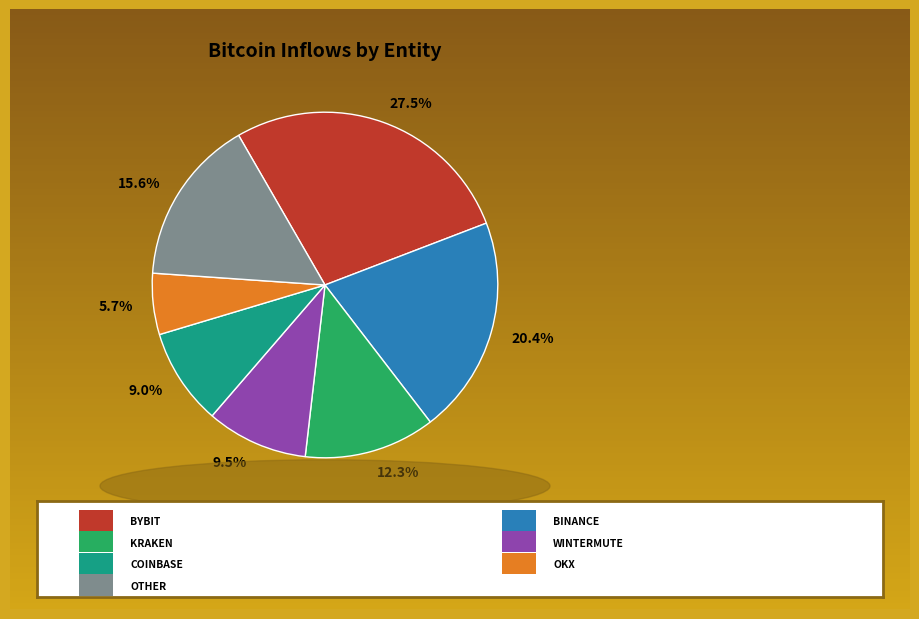

Does any single category account for the majority?

No